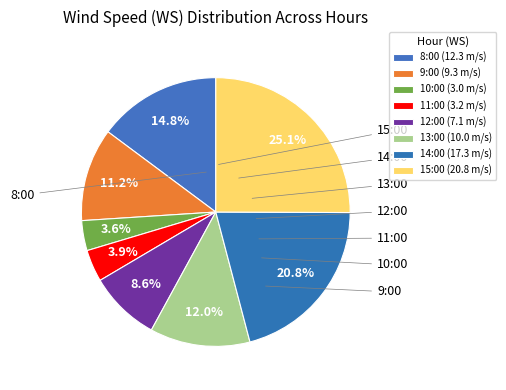

Is the sum of 11:00 and 12:00 greater than half?

No